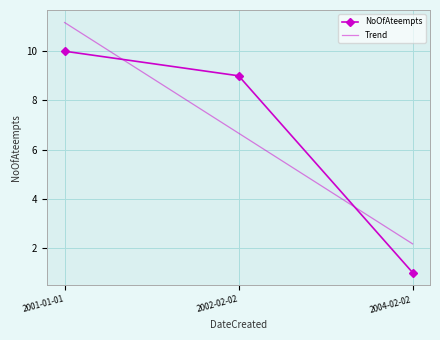

What value does the Trend series have at 2004-02-02?

2.2